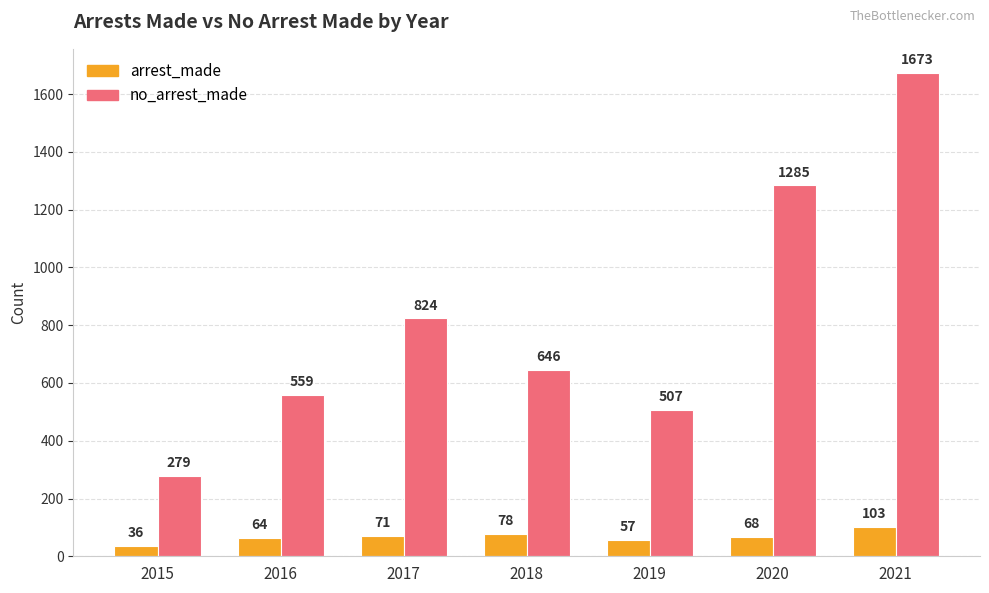

How many data points in no_arrest_made are less than 646?

3